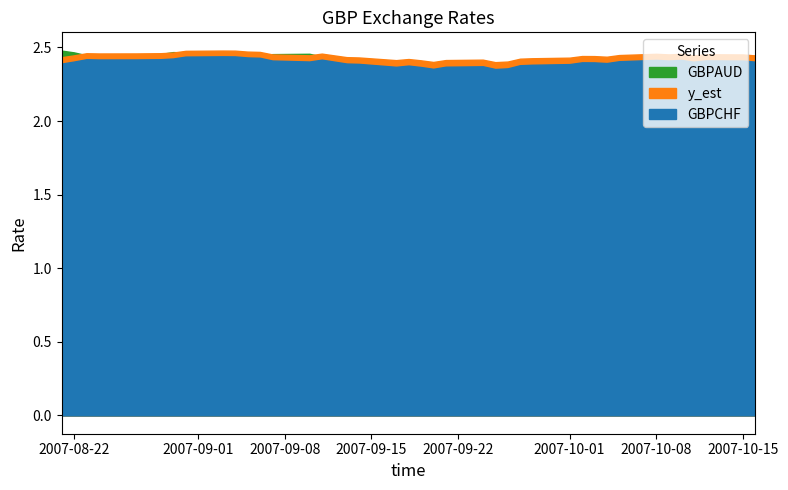

Does the chart have visible grid lines?

No